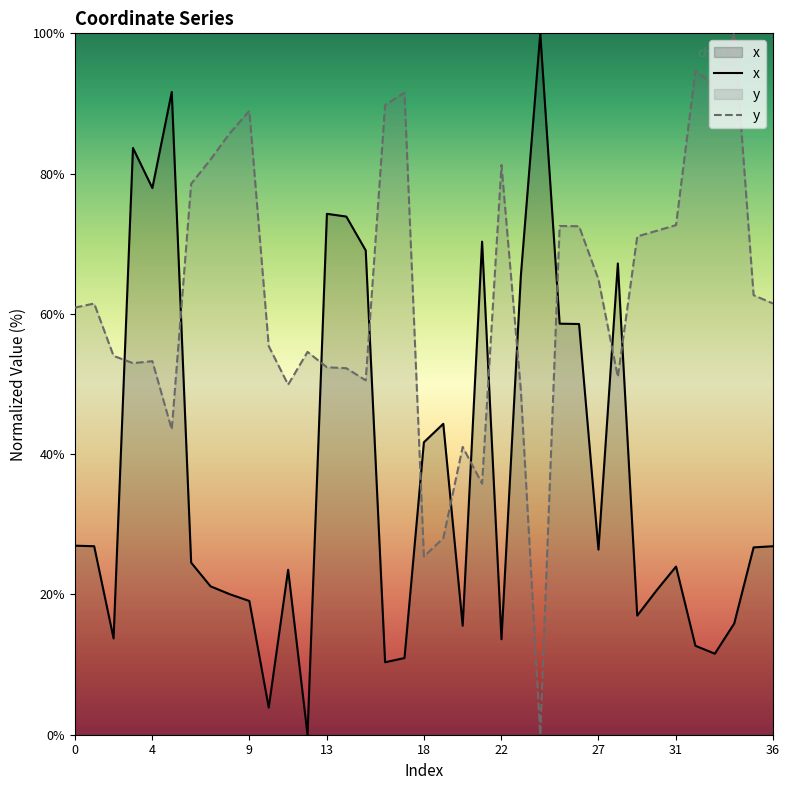

Rank the series at 17 from lowest to highest value.

x, y